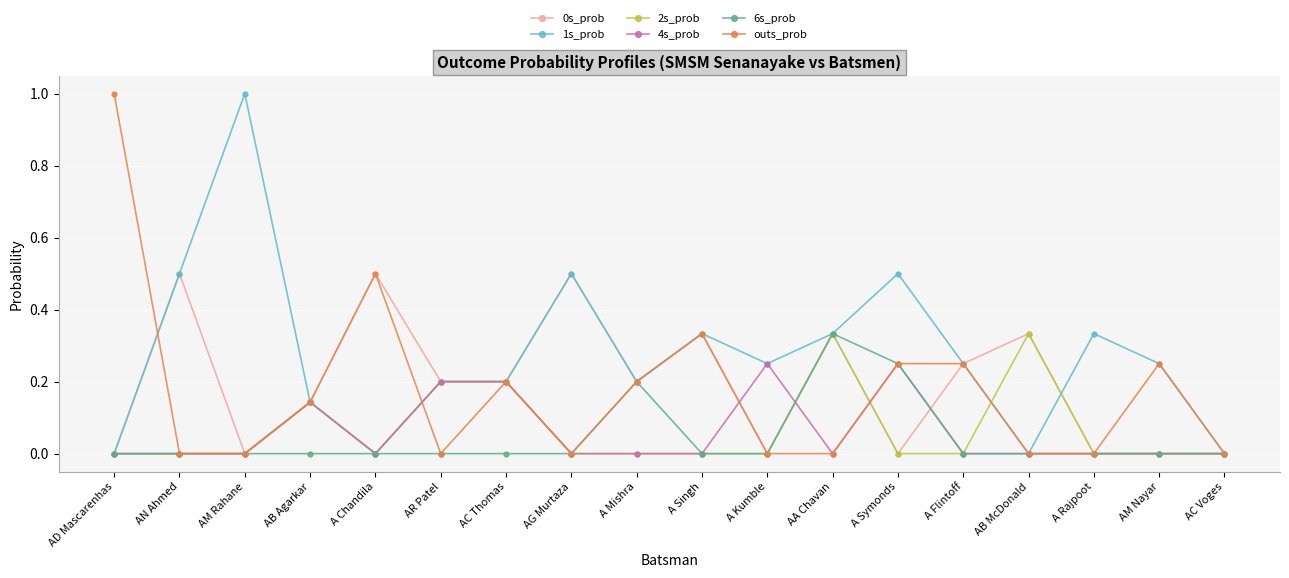

True or false: outs_prob has more than 0 interior local peaks.

True